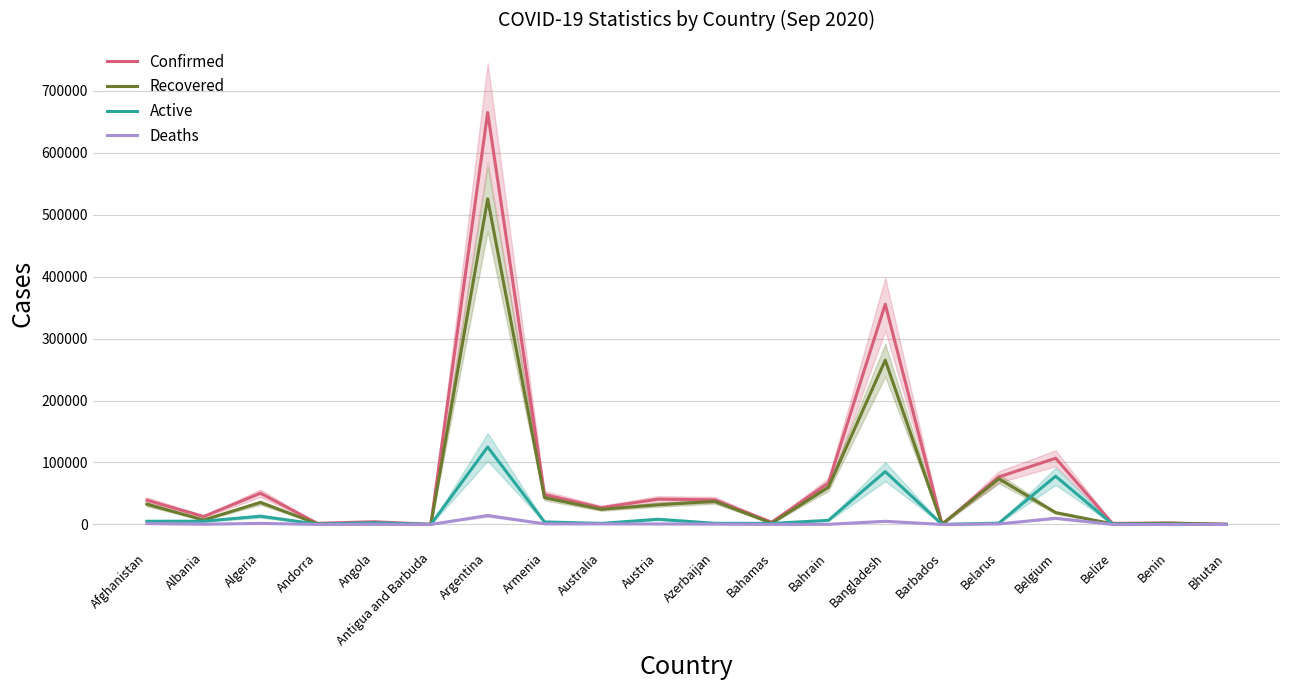

Which label corresponds to the smallest value in the chart?

Bhutan